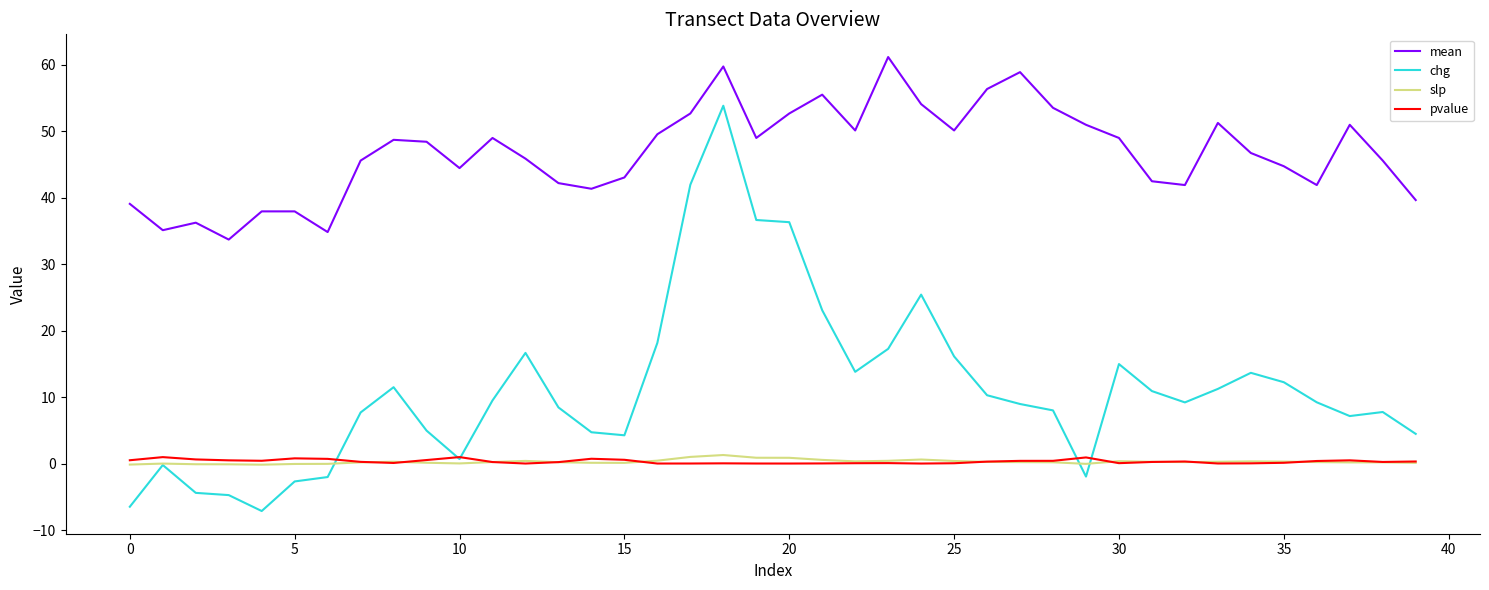

What is the smallest value displayed?

-7.1